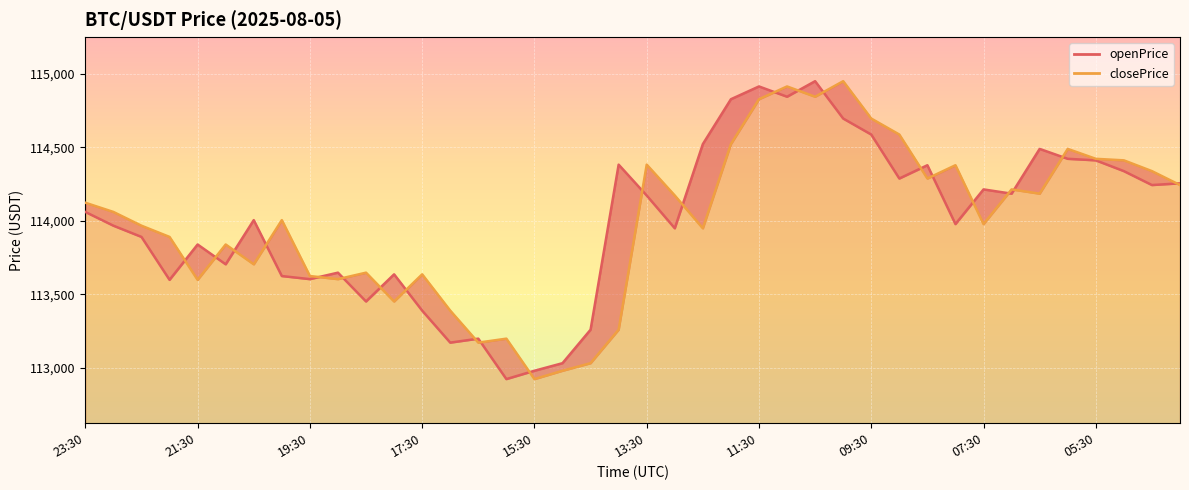

Which series has the largest total across all categories?

openPrice